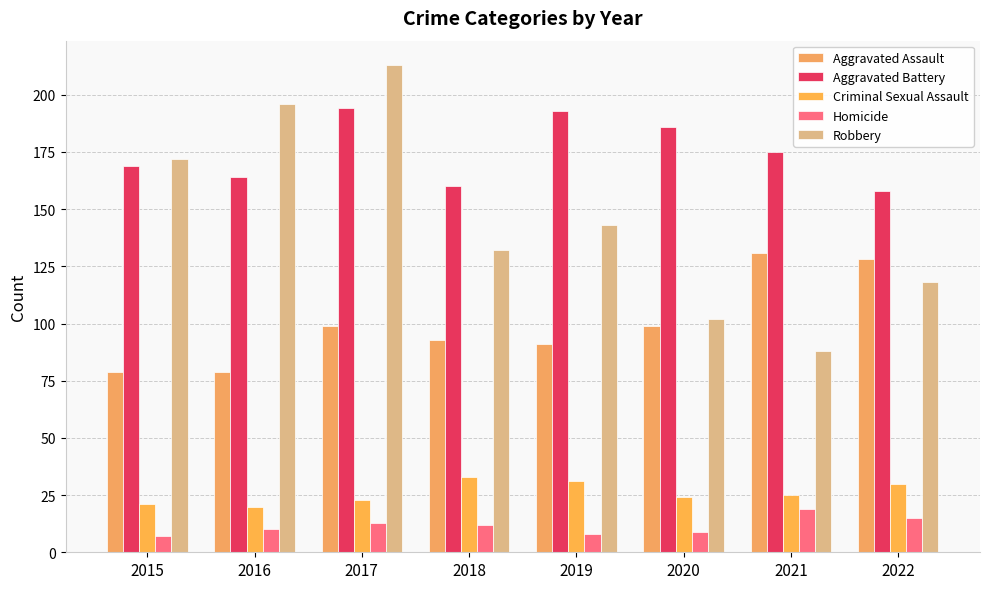

What are all the series names shown in the legend?

Aggravated Assault, Aggravated Battery, Criminal Sexual Assault, Homicide, Robbery